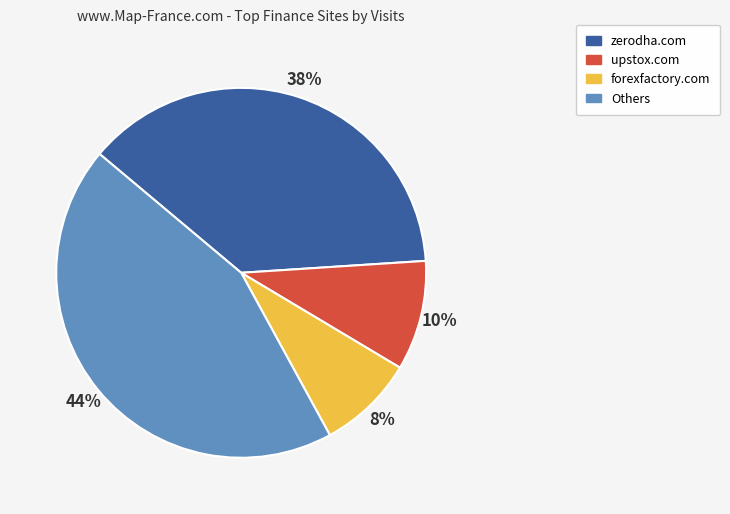

What is the smallest slice in the pie chart?

forexfactory.com